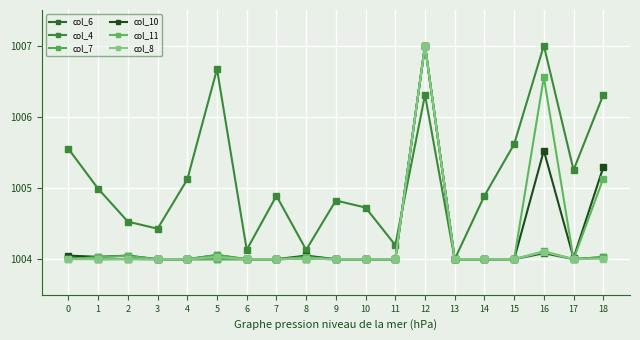

How many lines are shown in the chart?

6